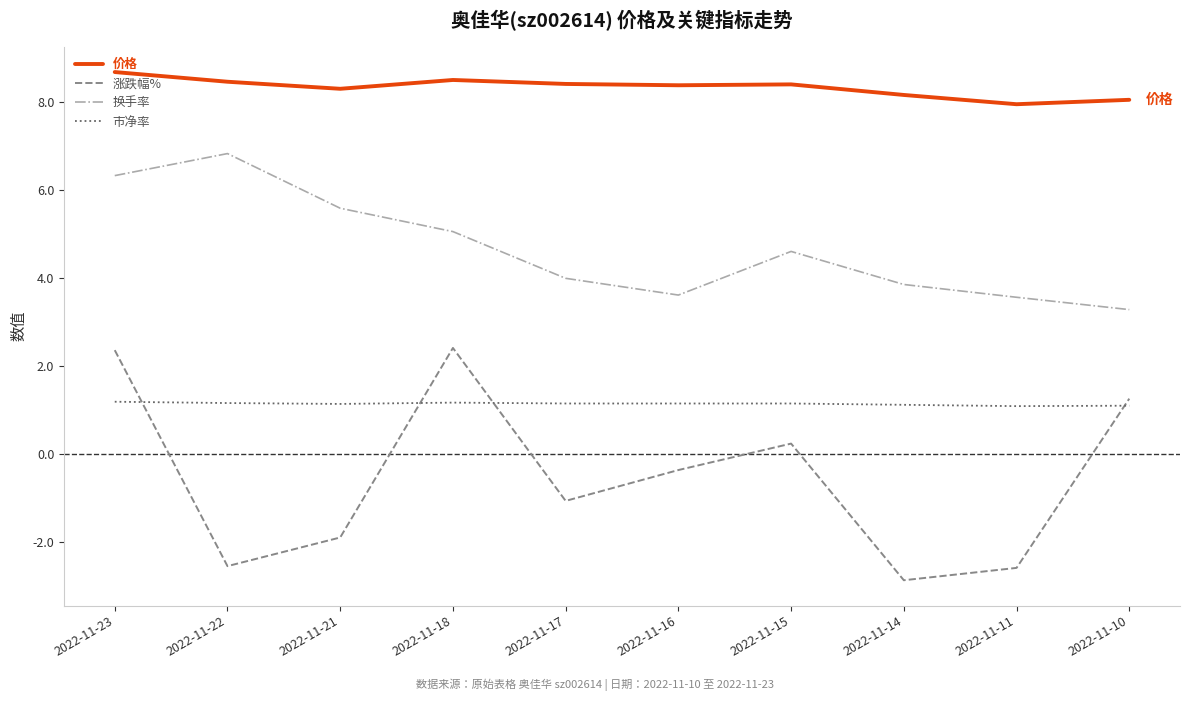

Is it true that 换手率 equals 3.3 at 2022-11-10?

True